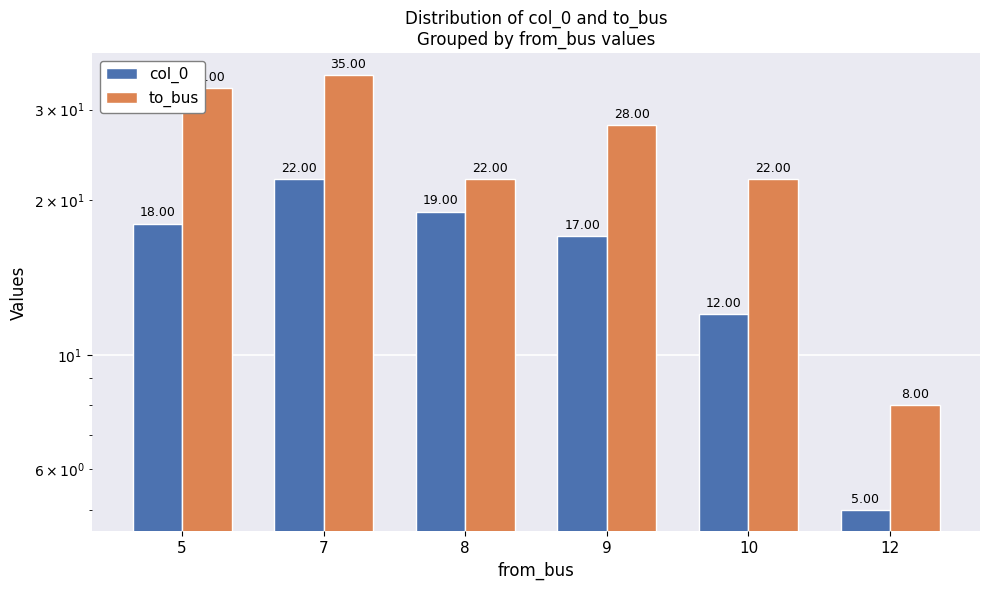

How many categories are shown in the chart?

6